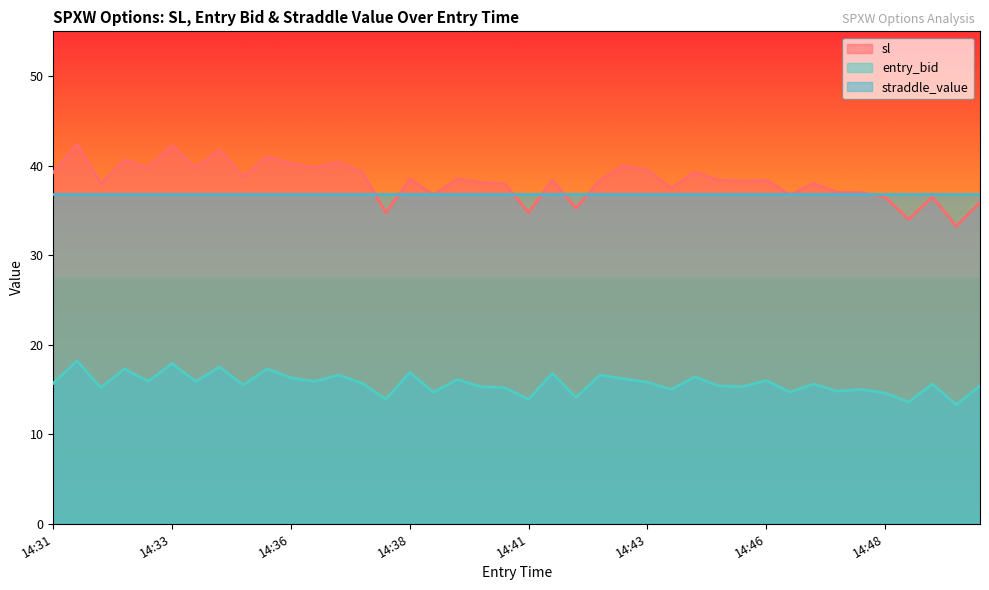

True or false: sl and entry_bid intersect in this chart.

False